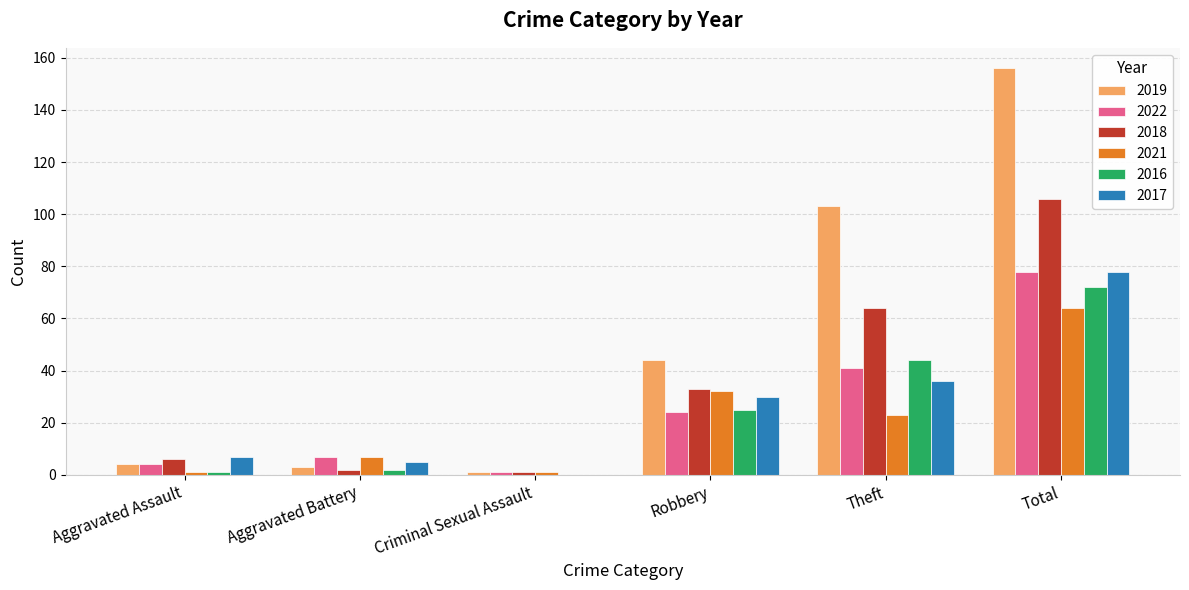

What is the sum of all 2019 values?

311